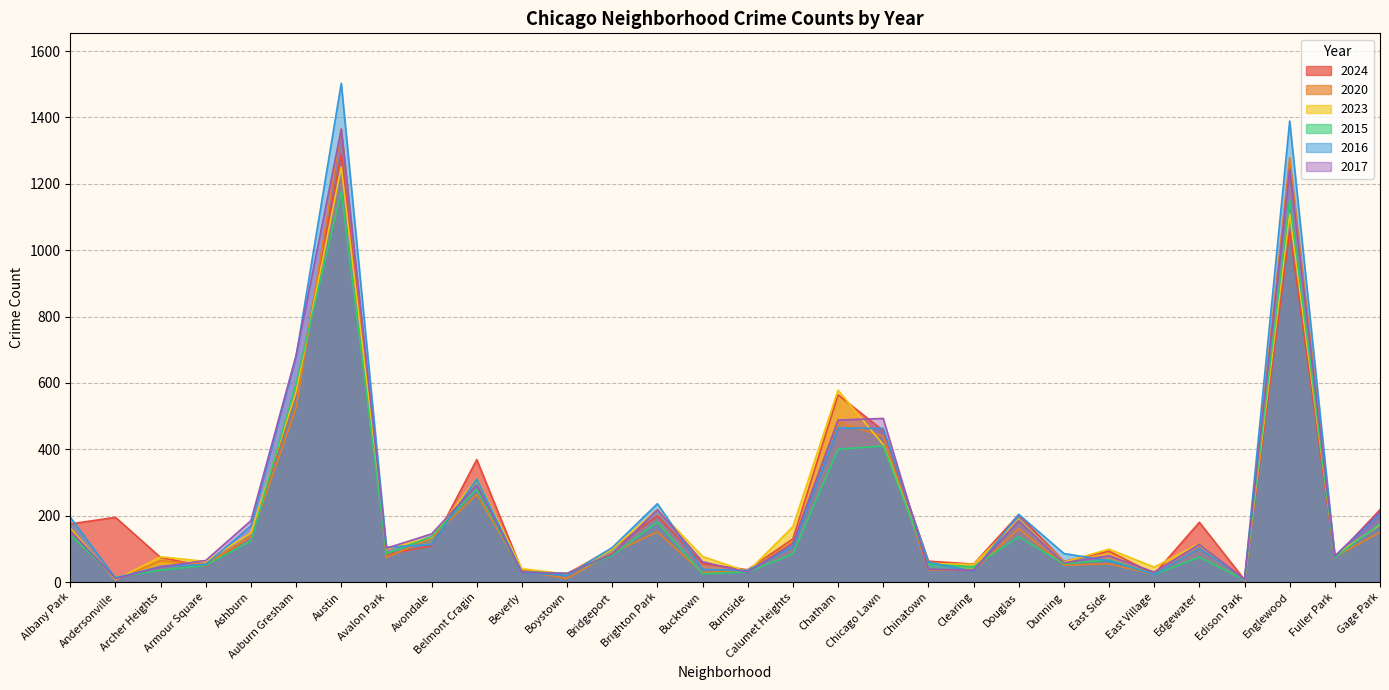

Count the number of data series in this chart.

6